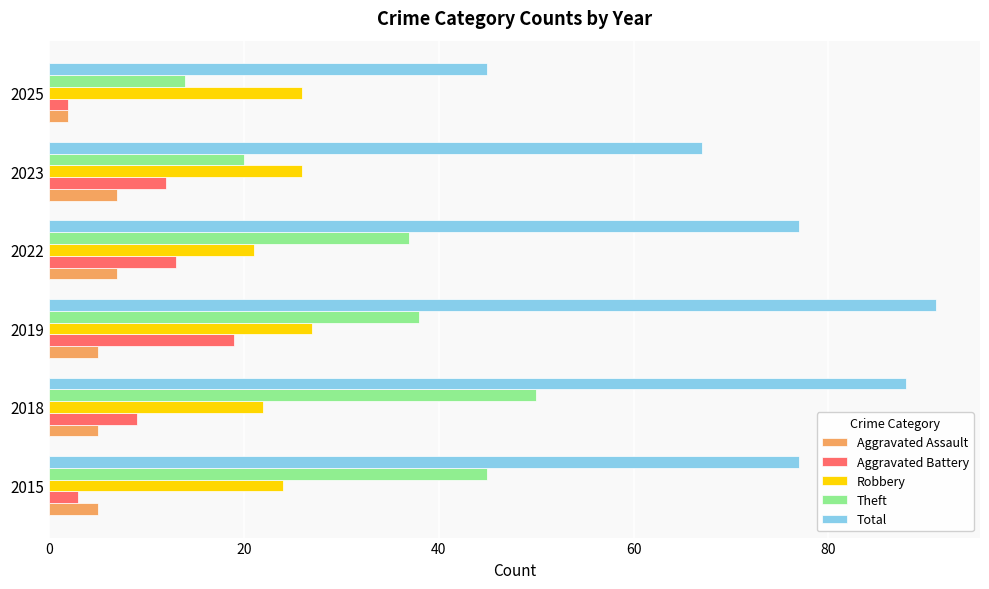

Rank the series by their maximum value, from lowest to highest.

Aggravated Assault, Aggravated Battery, Robbery, Theft, Total